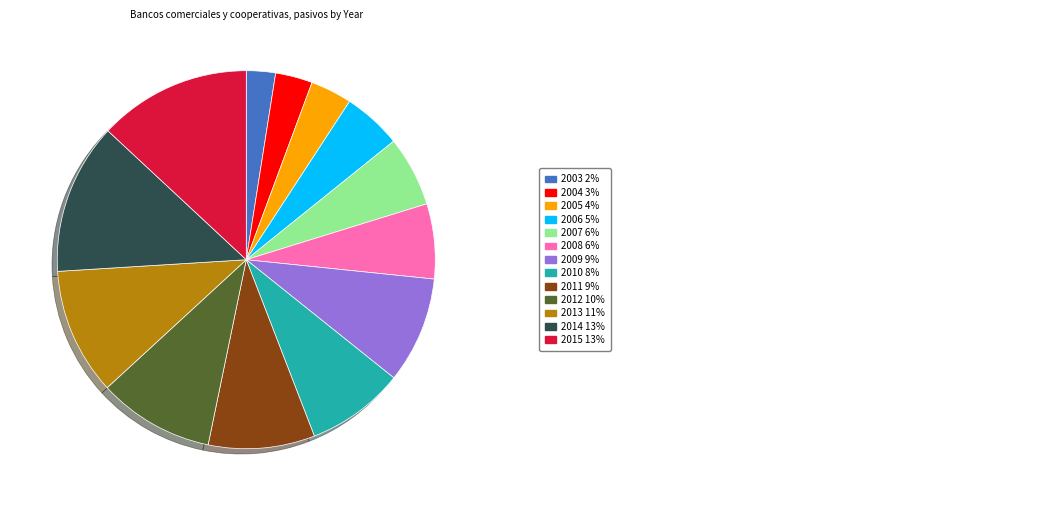

Does any single category account for the majority?

No